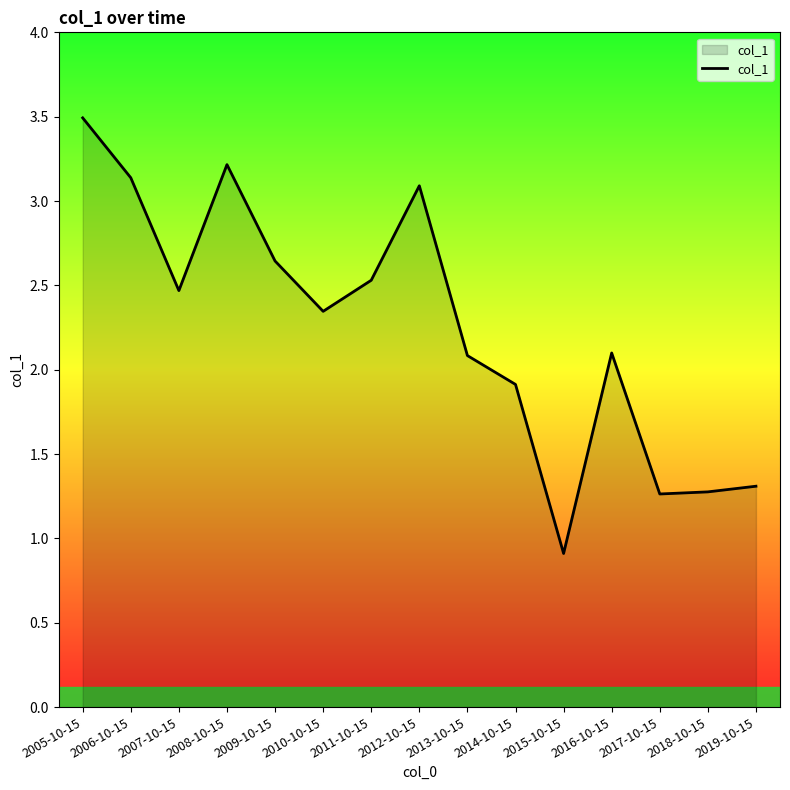

Which has a higher value, 2019-10-15 or 2016-10-15?

2016-10-15